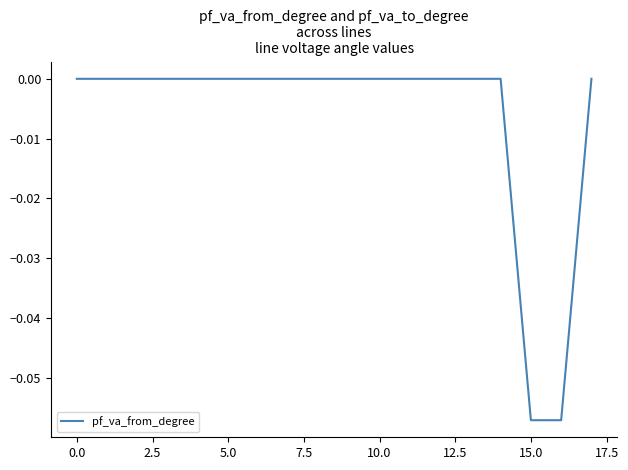

True or false: there are more than 0 points higher than both neighbors.

True